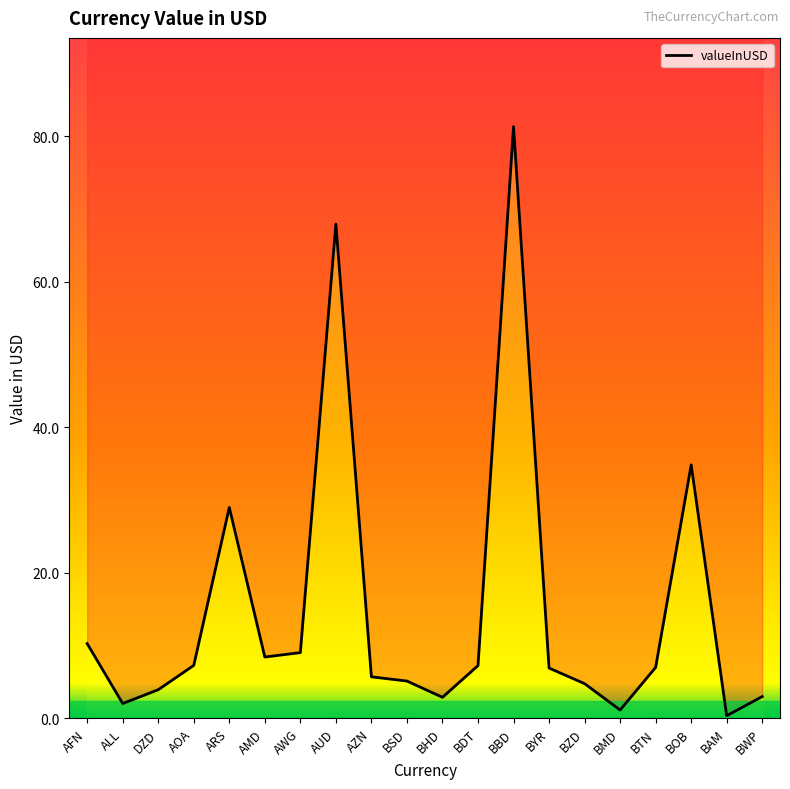

Is this an area chart (filled region under the line)?

No